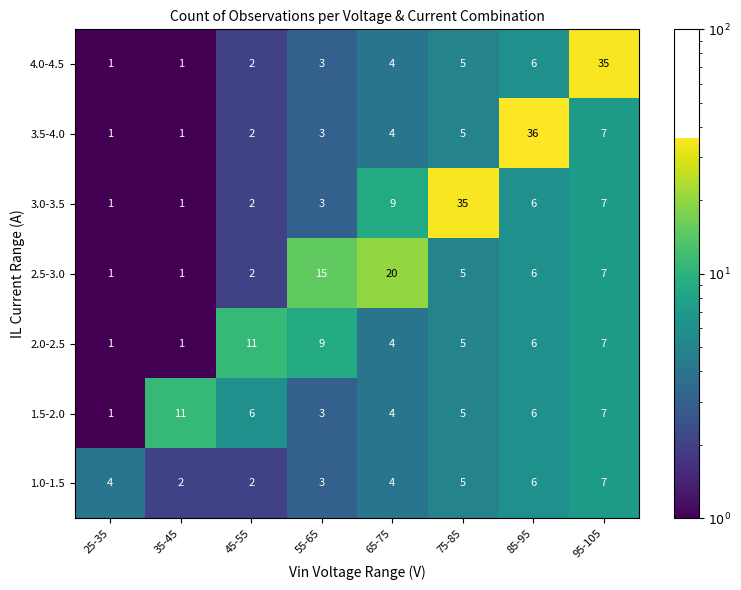

Where is 3.5-4.0 nearest to the value 18?

95-105